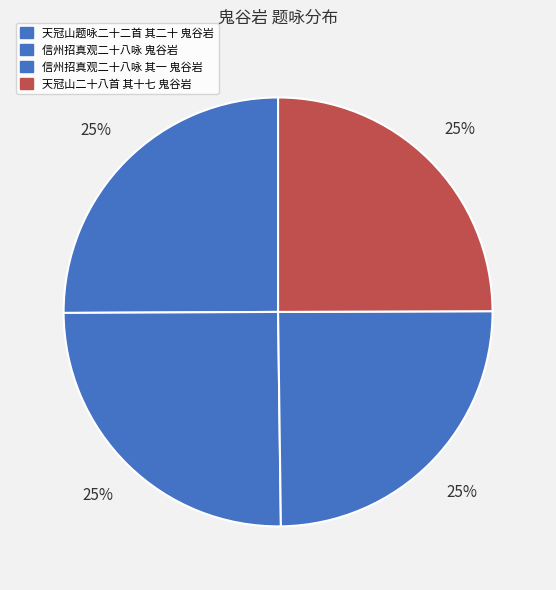

How many segments does this pie chart have?

4